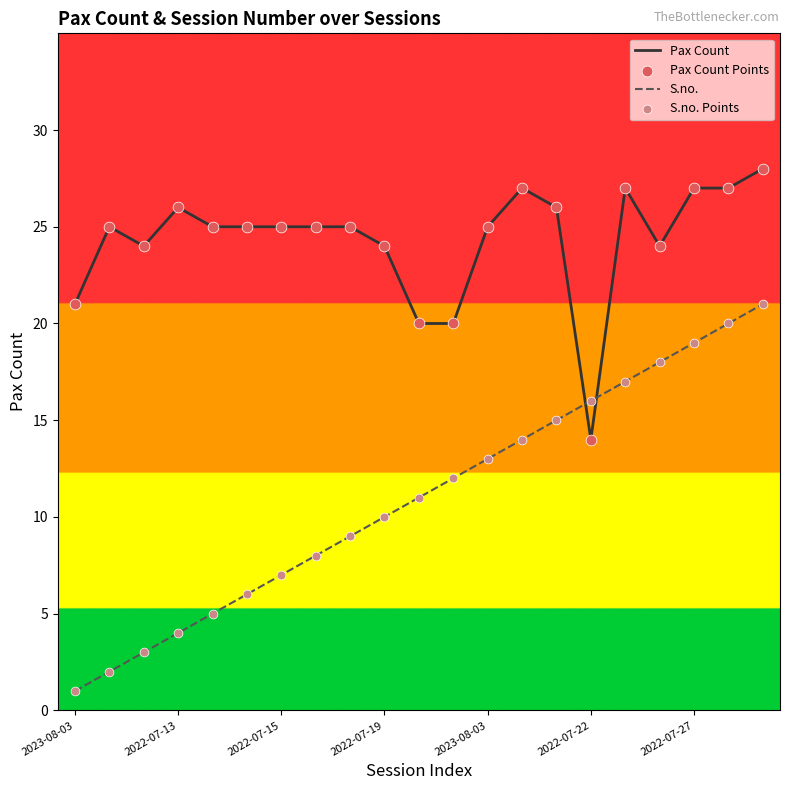

After their last crossing, which series has the higher values: Pax Count or S.no.?

Pax Count